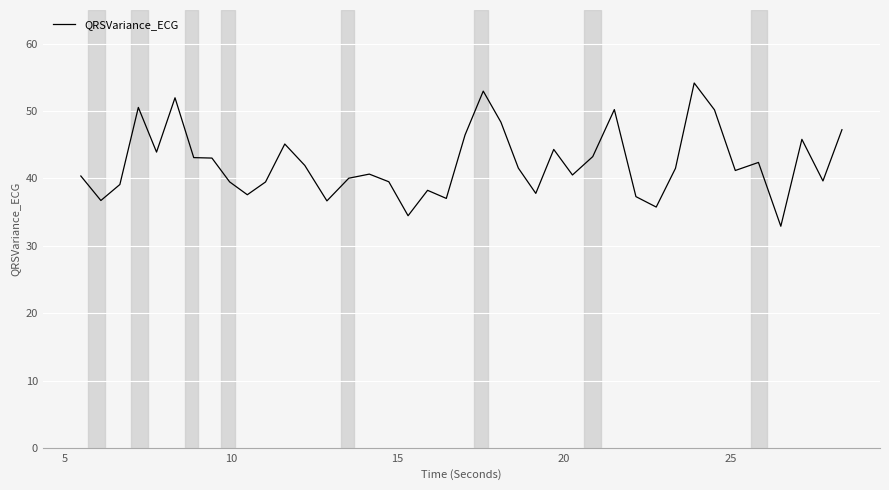

What is the smallest value displayed?

32.9